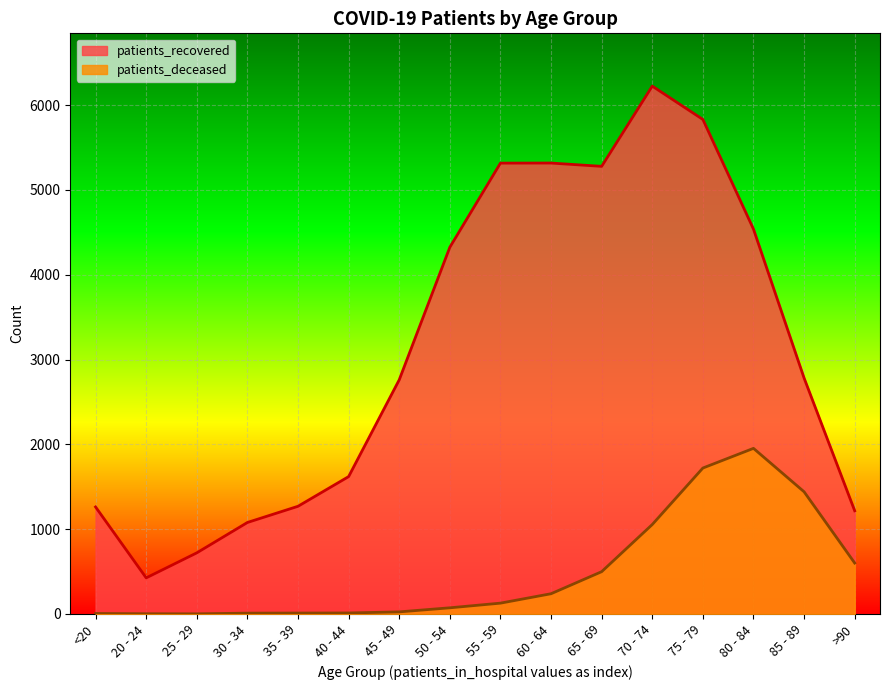

Which series has the largest total across all categories?

patients_recovered